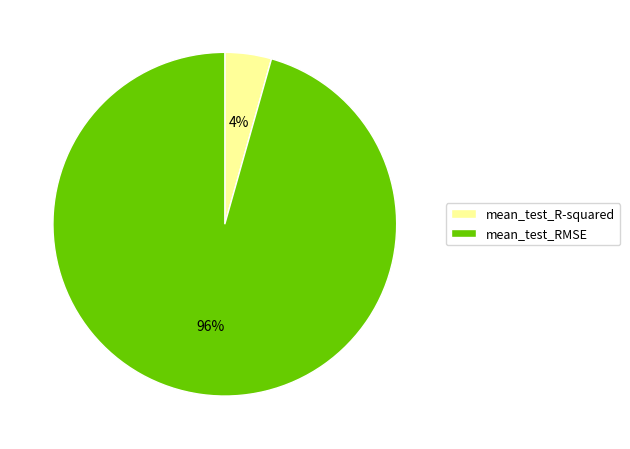

Does any single category account for the majority?

Yes